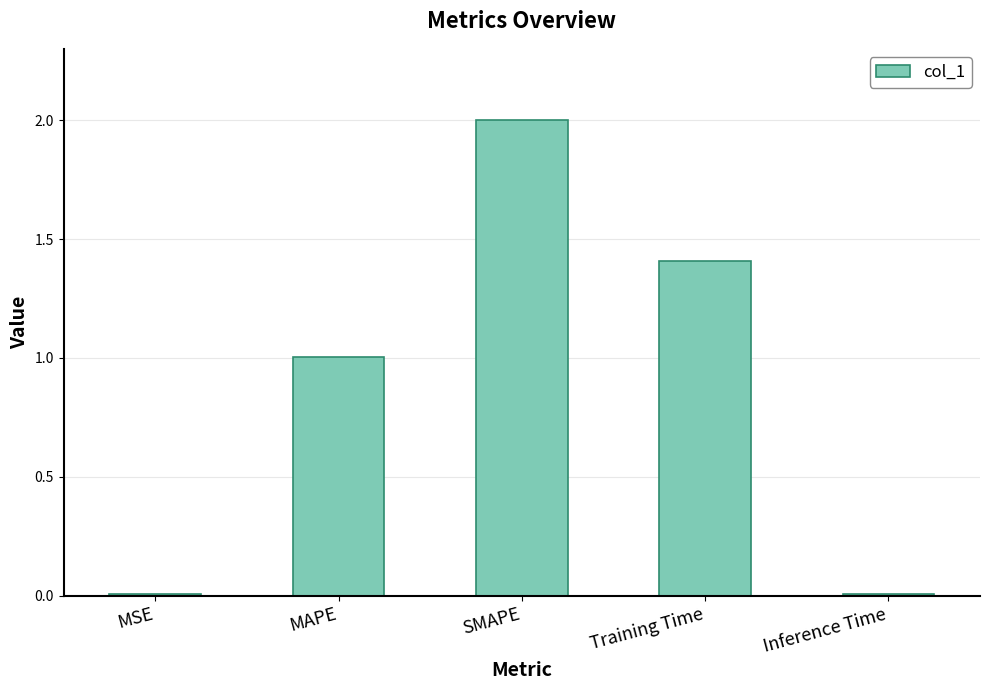

What value does the data have at Training Time?

1.4